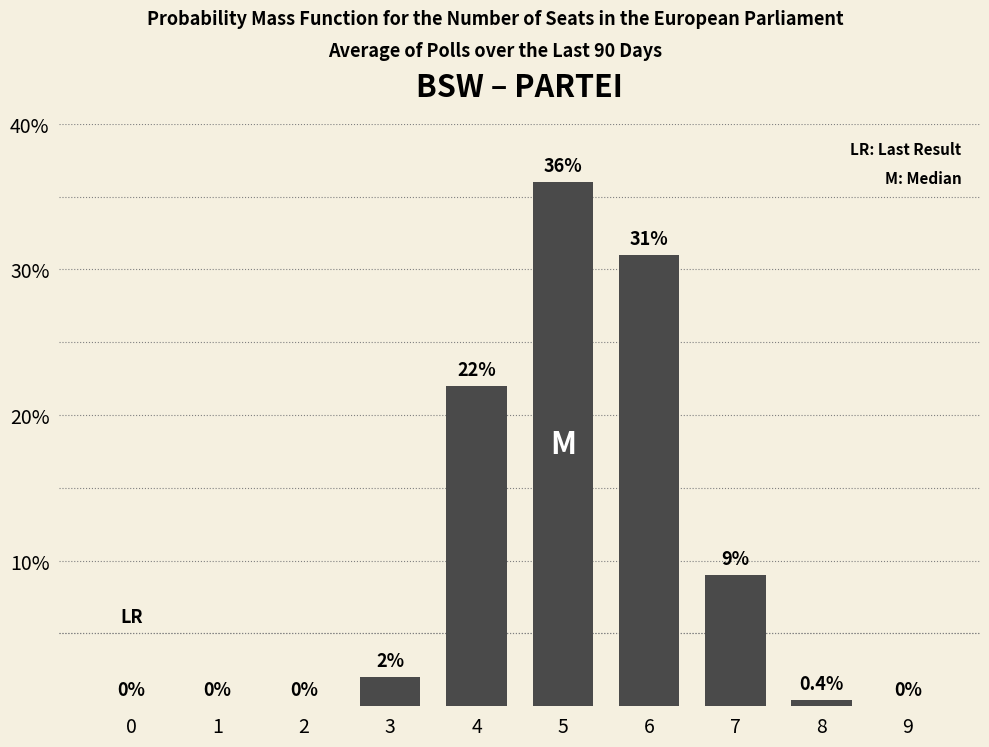

Where is the data nearest to the value 18?

4